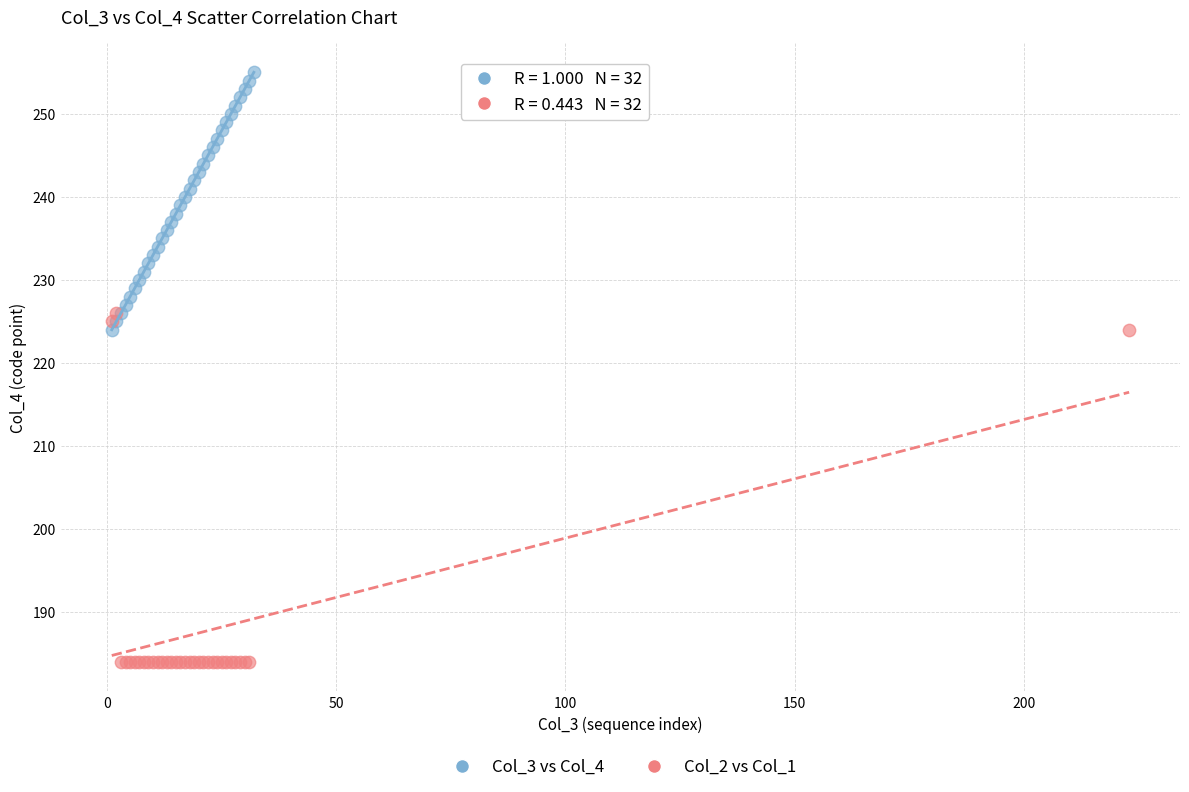

Which series contains the highest Y value?

Col_3 vs Col_4